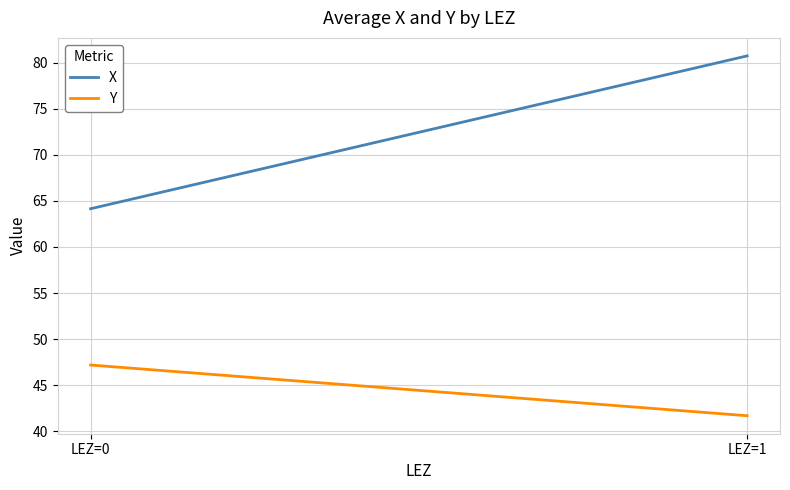

What is the minimum value for Y?

41.7